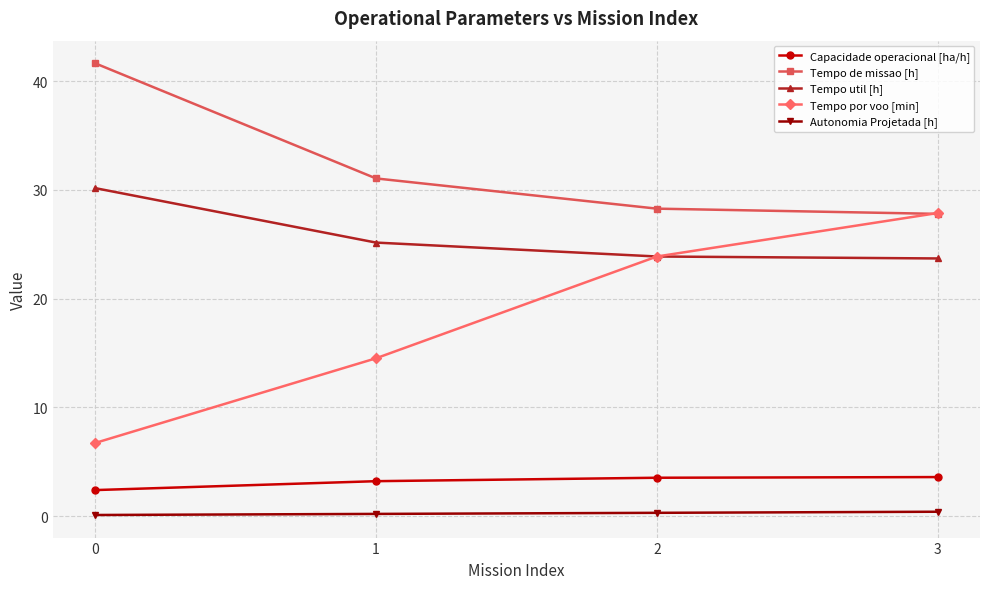

Which series has the widest spread of values?

Tempo por voo [min]